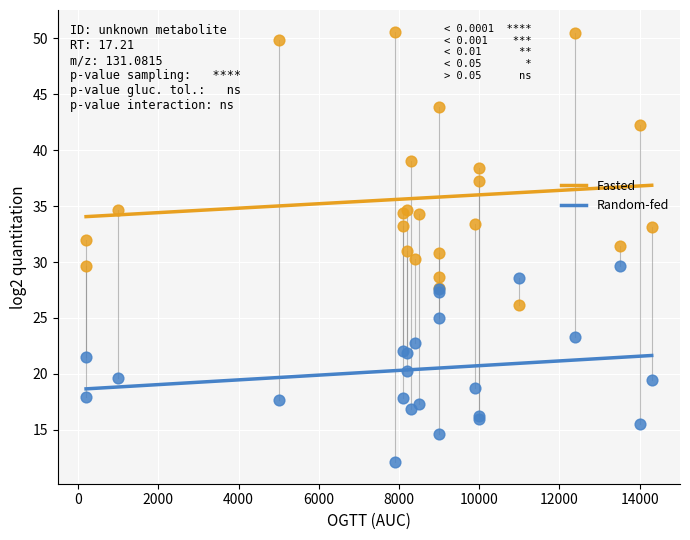

Which series contains the lowest Y value?

Random-fed